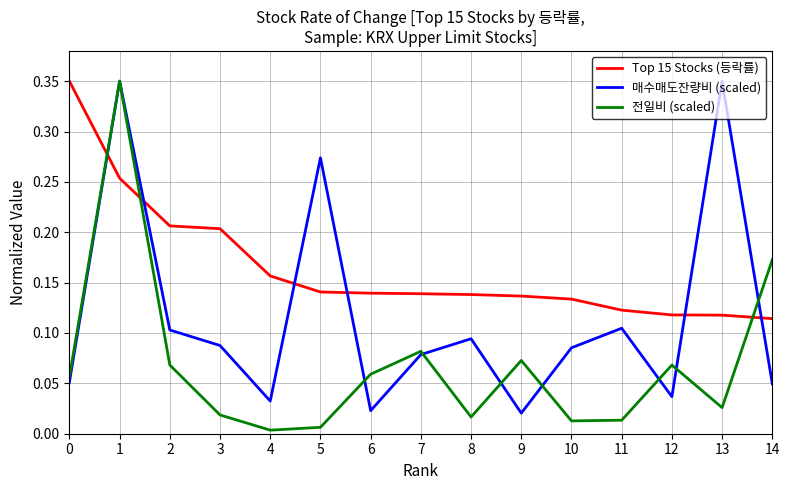

Which series has the widest spread of values?

전일비 (scaled)